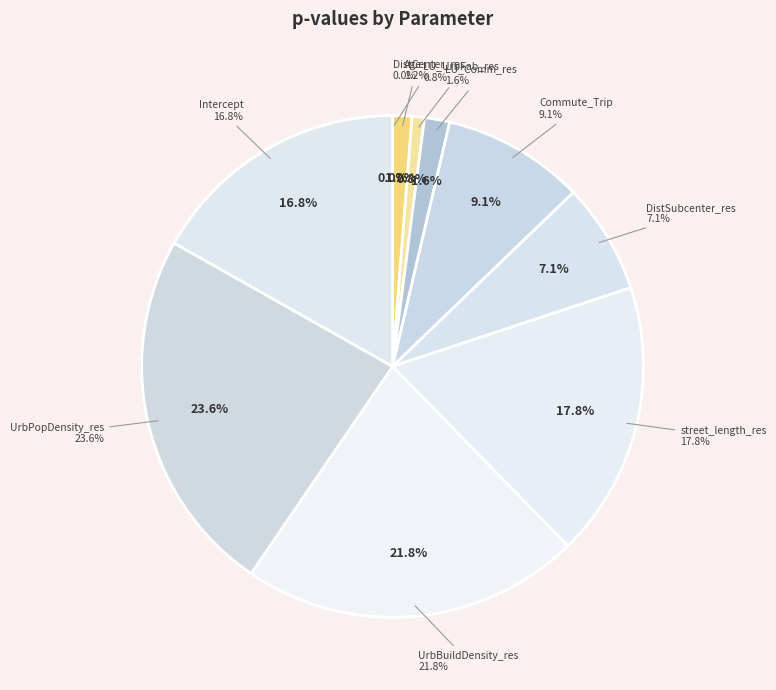

Does UrbBuildDensity_res account for over 50% of the chart?

No